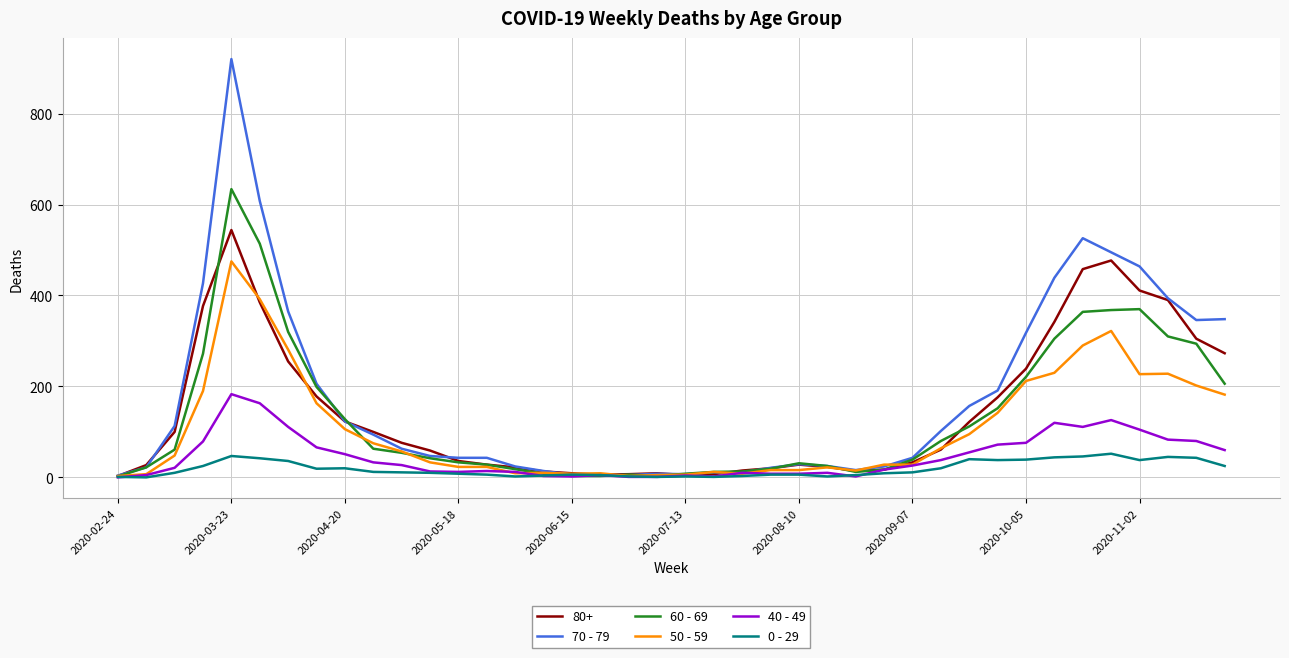

List the series in order of their peak value, highest first.

70 - 79, 60 - 69, 80+, 50 - 59, 40 - 49, 0 - 29